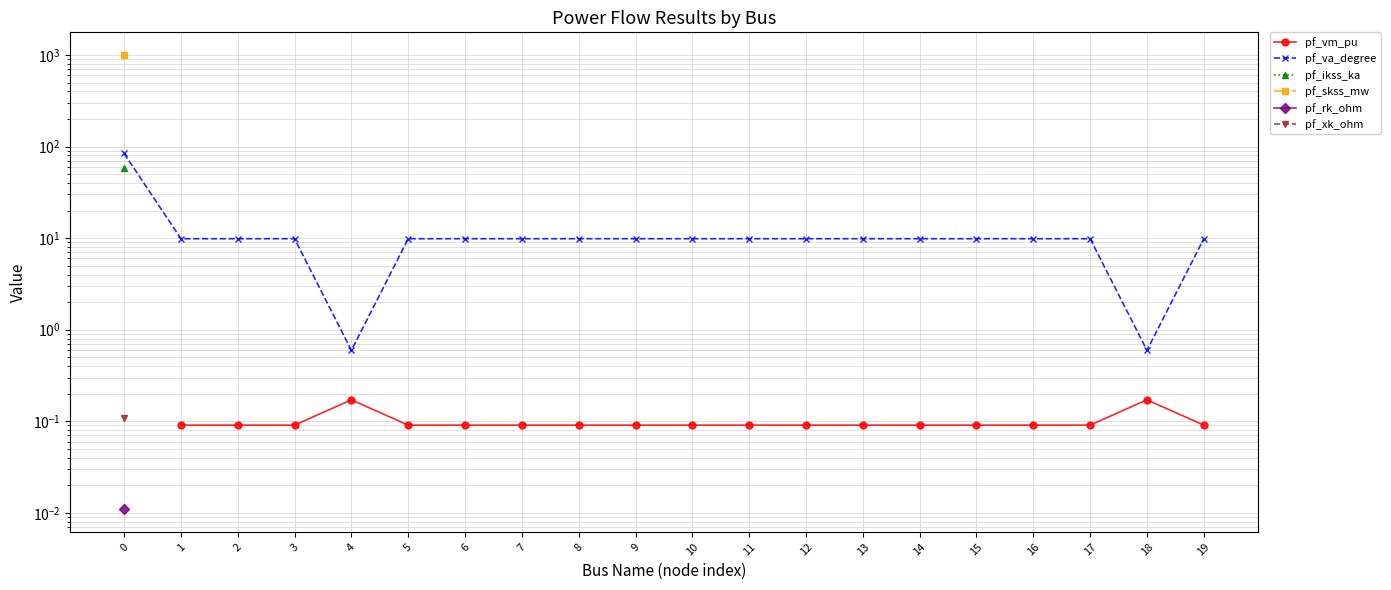

The value of pf_vm_pu at 10 is 0.1. True or false?

True